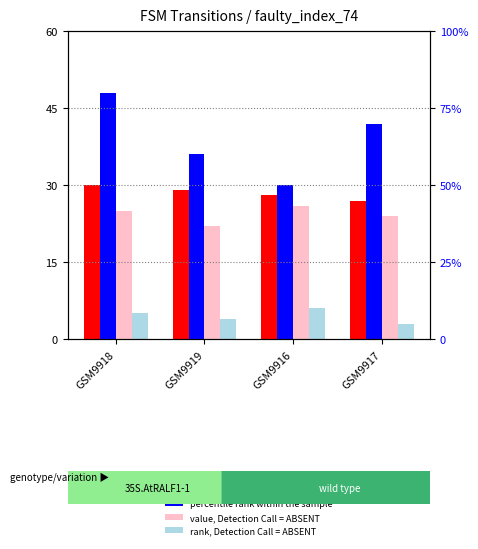

At which label does rank, Detection Call = ABSENT first exceed 5?

GSM9916